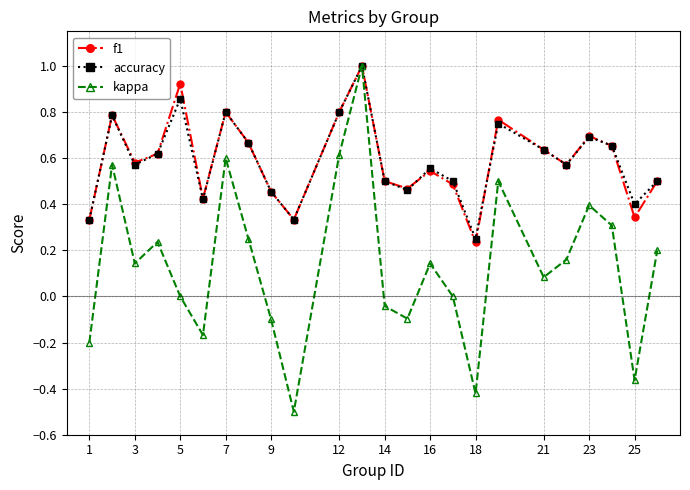

What is the minimum value shown in the chart?

-0.5